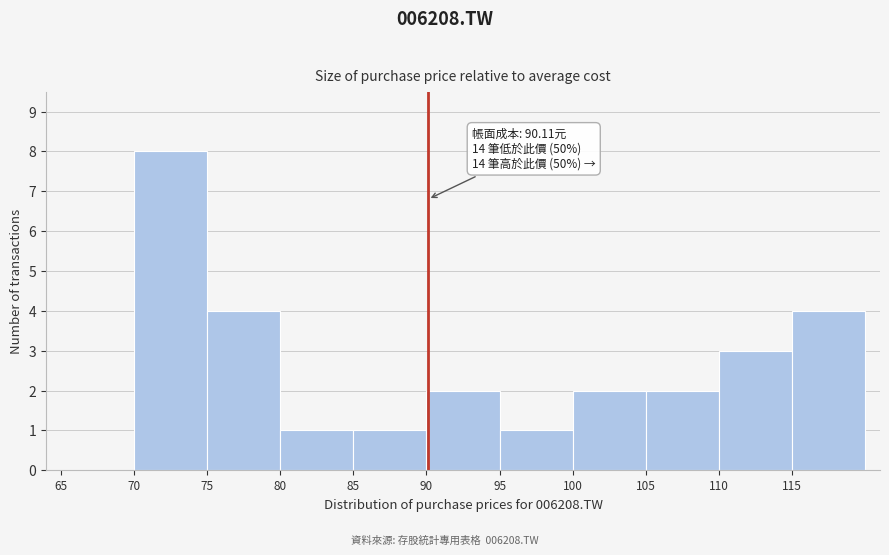

Which range on the x-axis has the tallest bar?

70 to 75